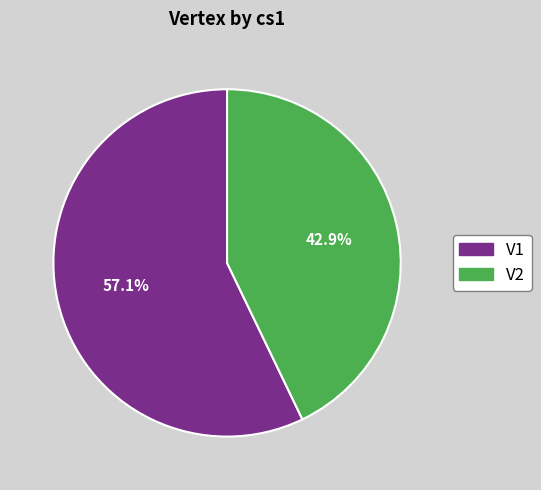

True or false: V2 accounts for 29% of the total.

False